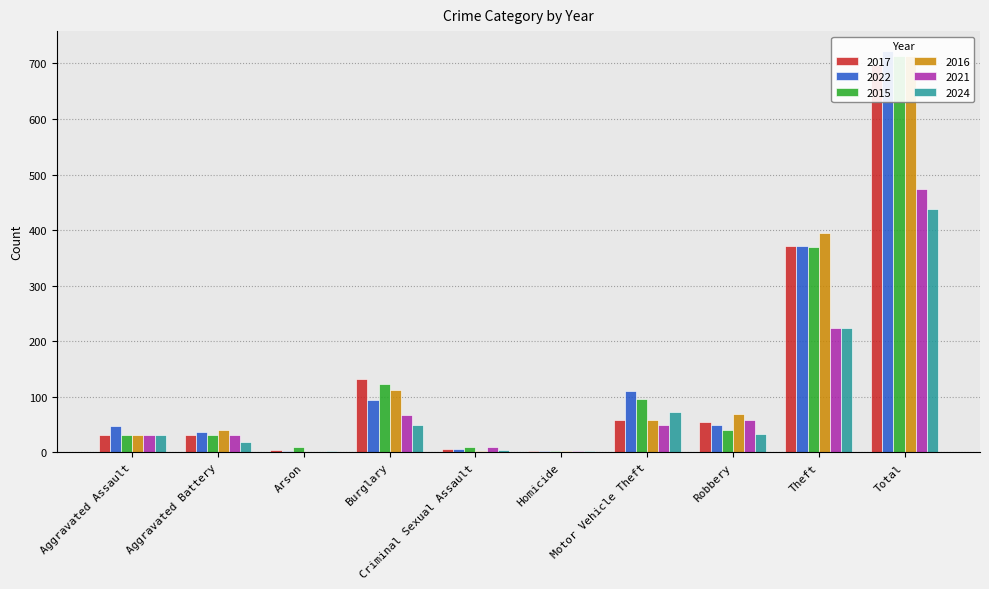

What is the difference between the 2016 values at Motor Vehicle Theft and Robbery?

10